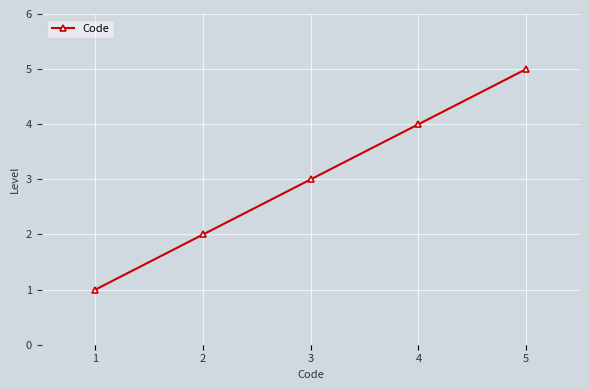

What is the change in value from 1 to 3?

+2